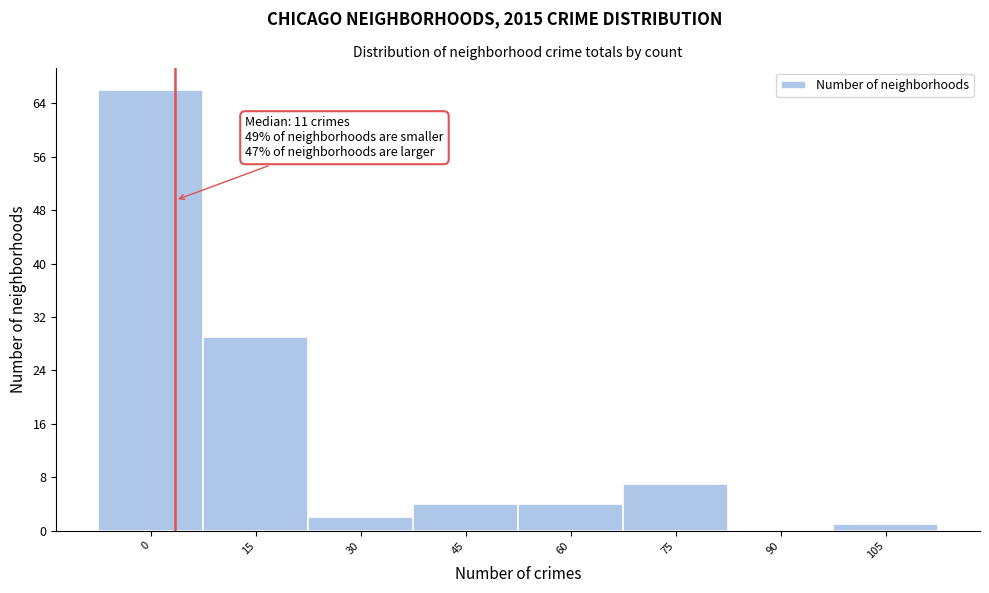

Reading left to right, list all the values displayed in this chart.

0=66	15=29	30=2	45=4	60=4	75=7	90=0	105=1